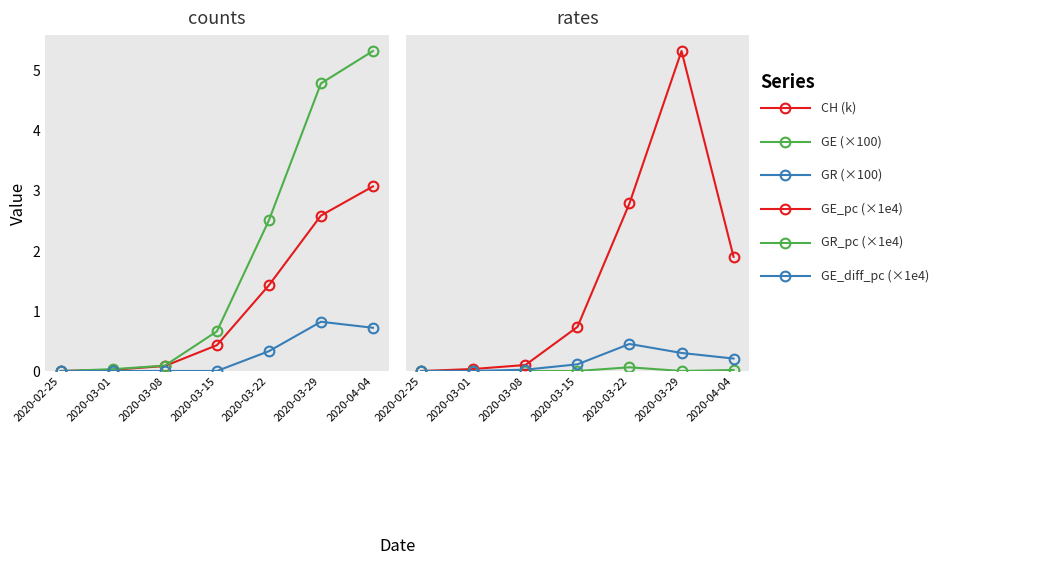

True or false: CH (k) has a value of 0.0 at 2020-02-25.

True